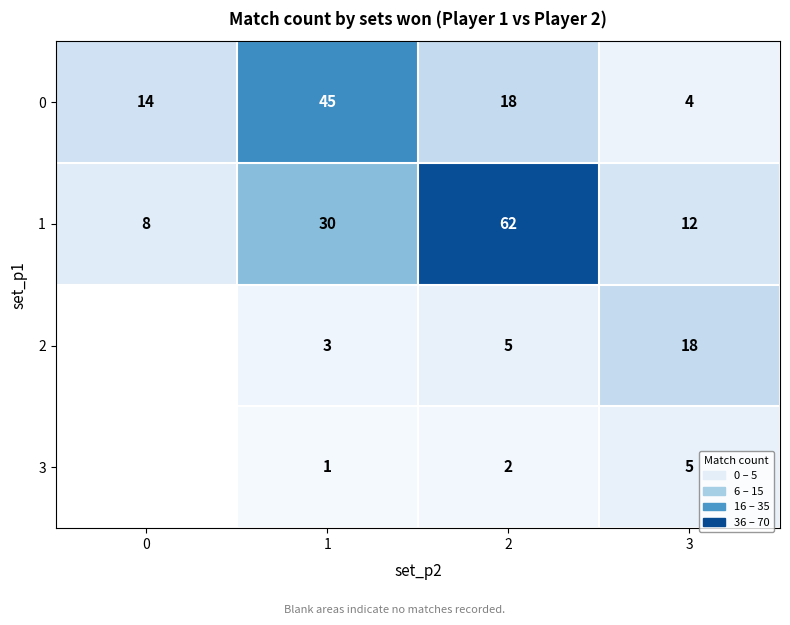

At 3, list the series in order from largest to smallest.

2, 1, 3, 0